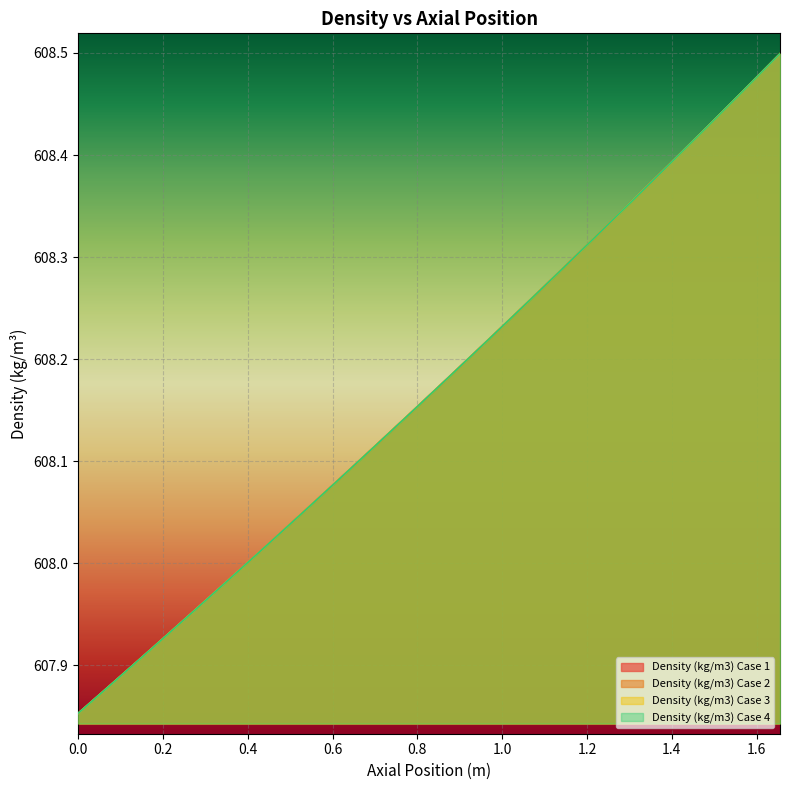

Does the chart display data point markers on the line(s)?

No